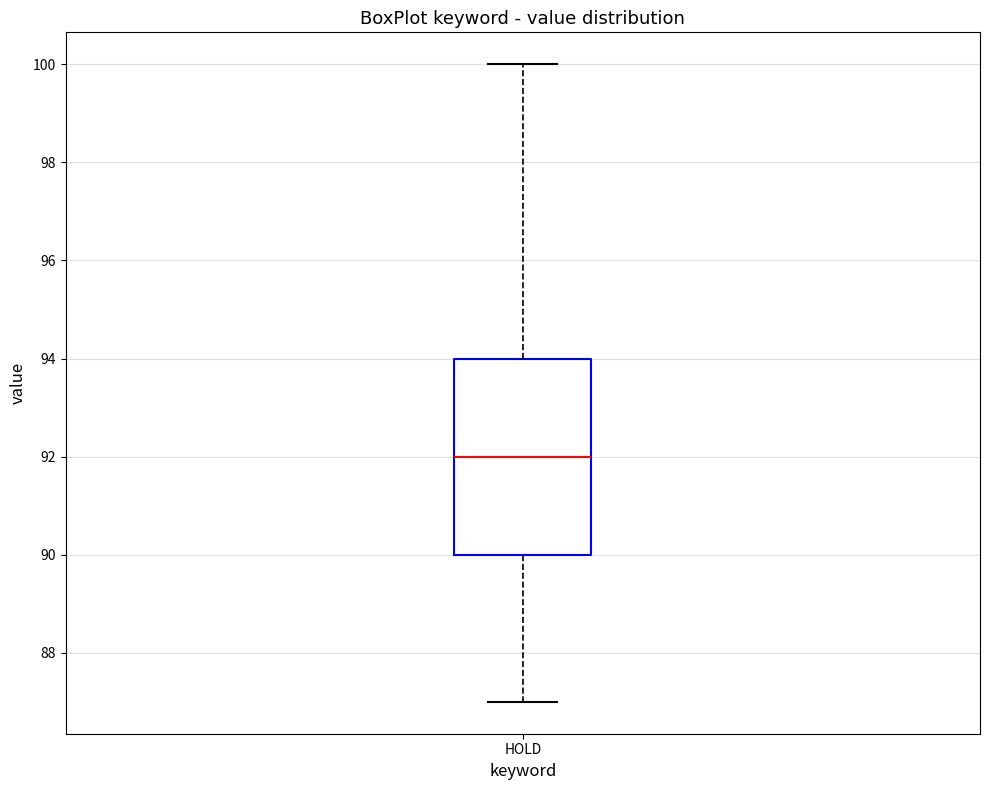

Transcribe this box plot: give where the median line is, the range the box spans, and where the two whiskers end, as read against the y-axis. The values are not printed on the chart, so give them approximately, as read against the axis.

median 92, box 90 to 94, whiskers 87 to 100